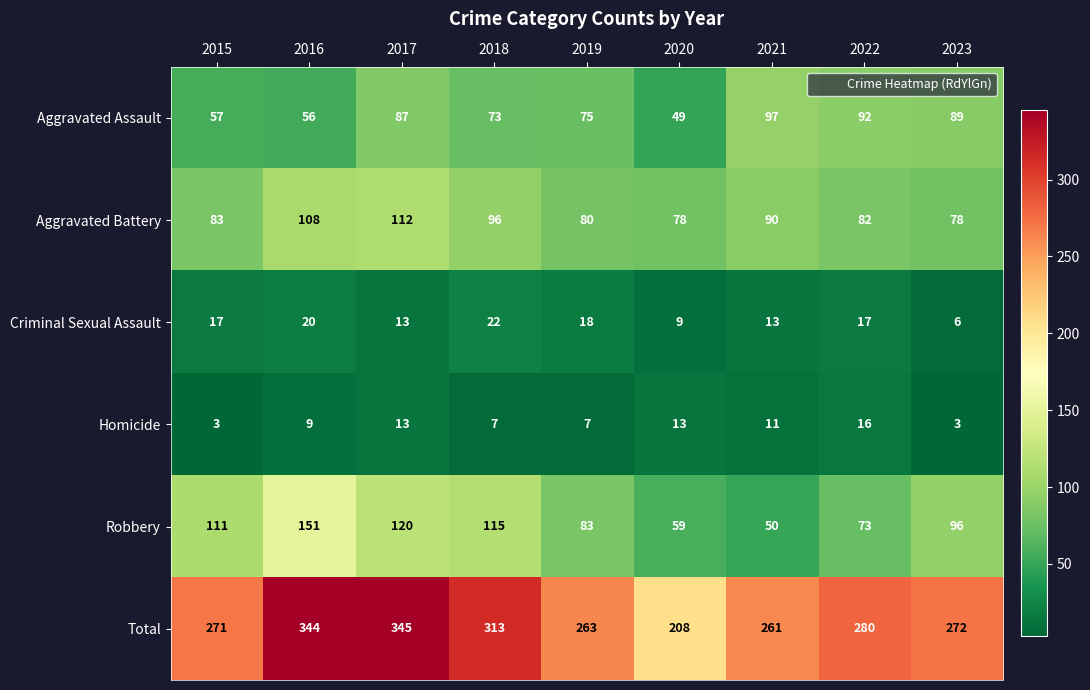

What is the smallest value displayed?

3